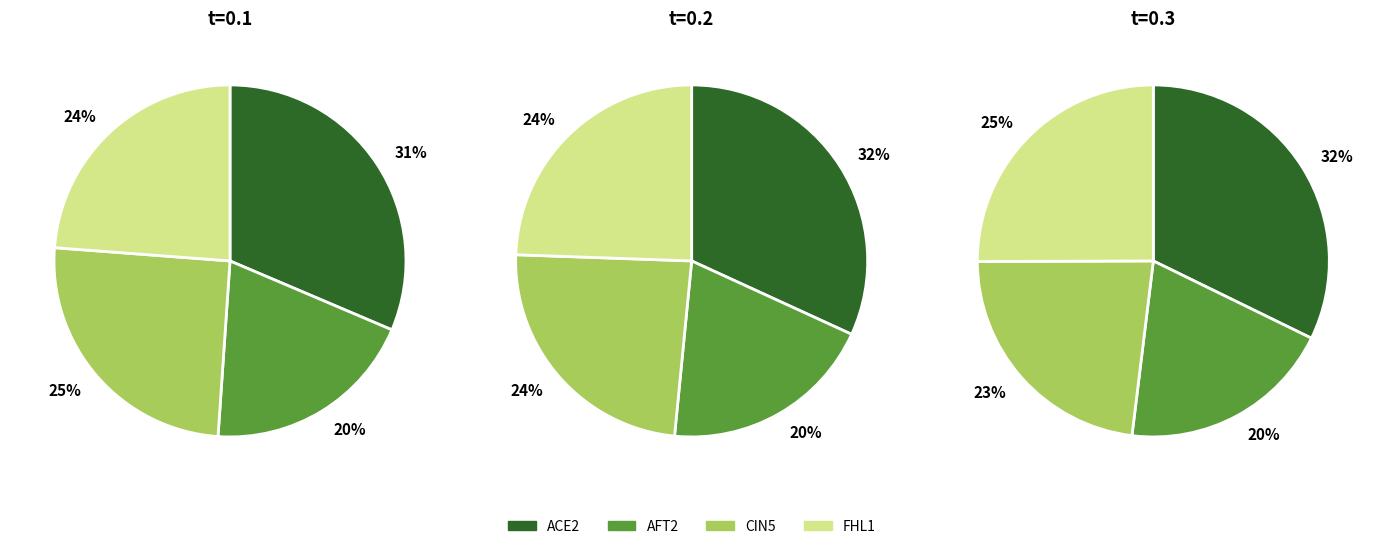

Does any single category account for the majority?

No